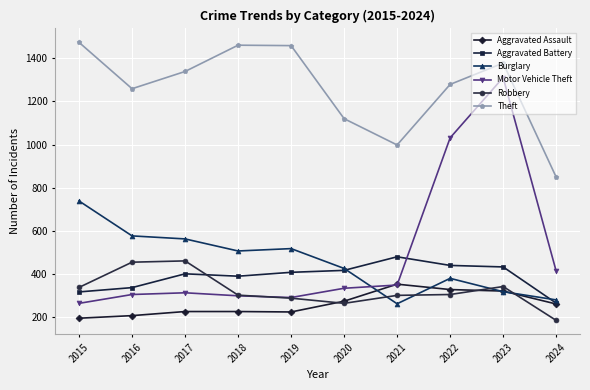

What is the value of the Theft point at the 8th from the left?

1279